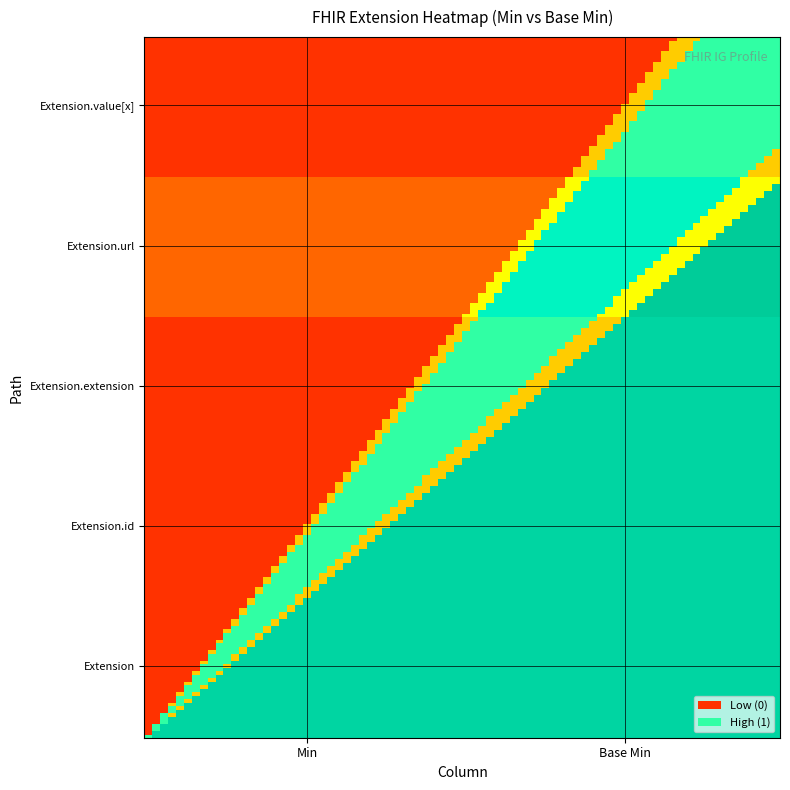

Reading left to right, list all the values displayed in this chart.

Extension: 0	0
Extension.id: 0	0
Extension.extension: 0	0
Extension.url: 1	1
Extension.value[x]: 0	0